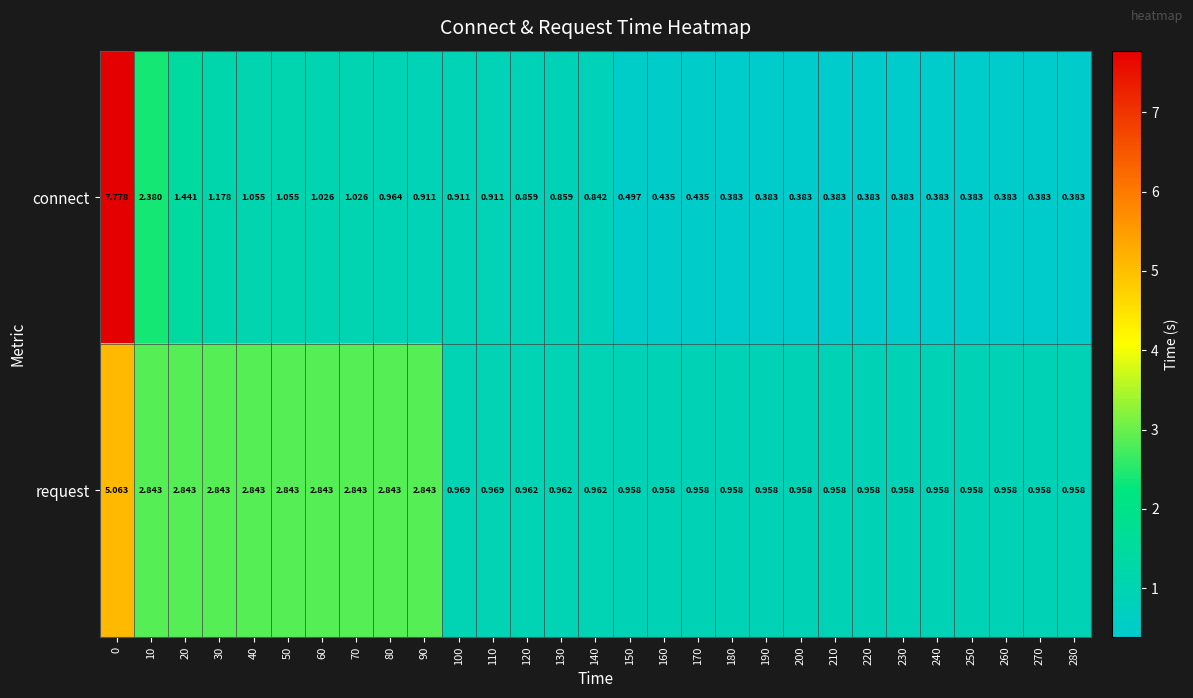

Which series has the largest total across all categories?

request